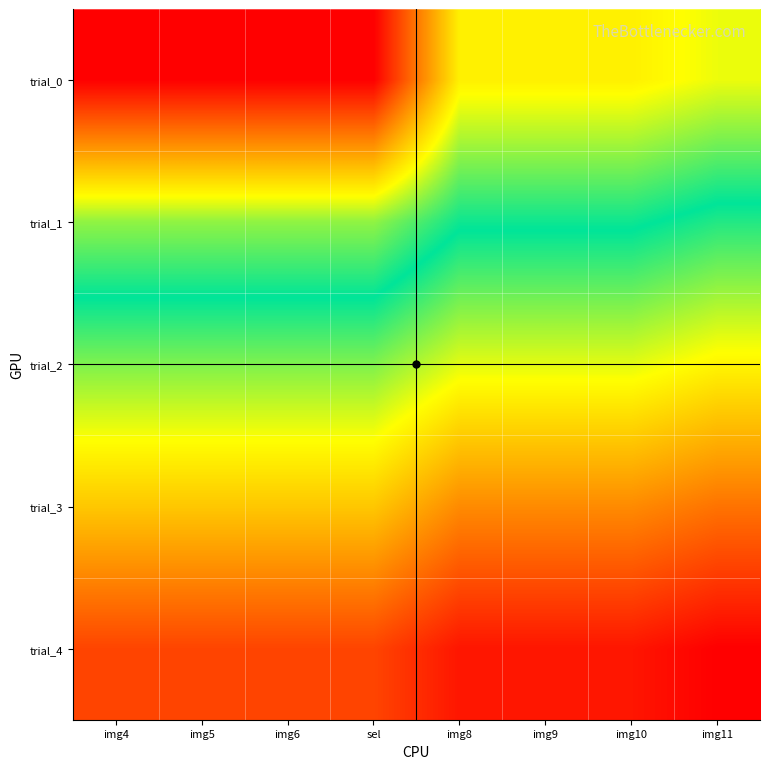

What is the total value across all series at img10?

86.7